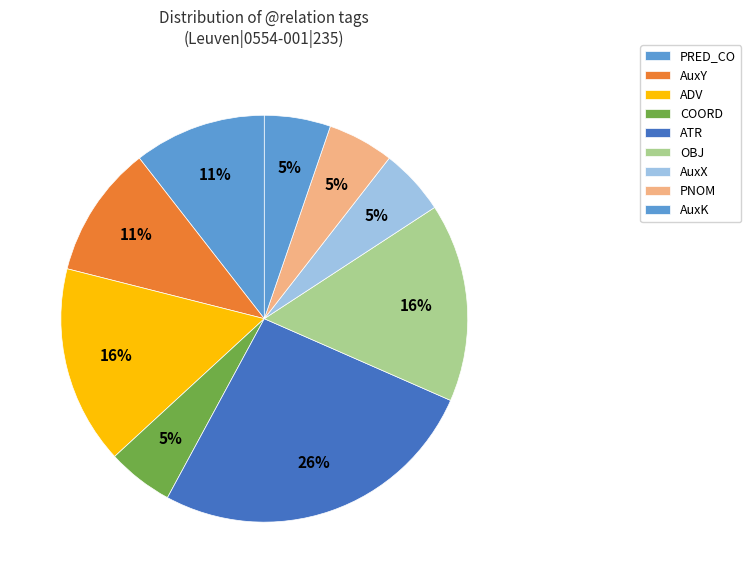

Combined, do AuxY and COORD account for over 50%?

No